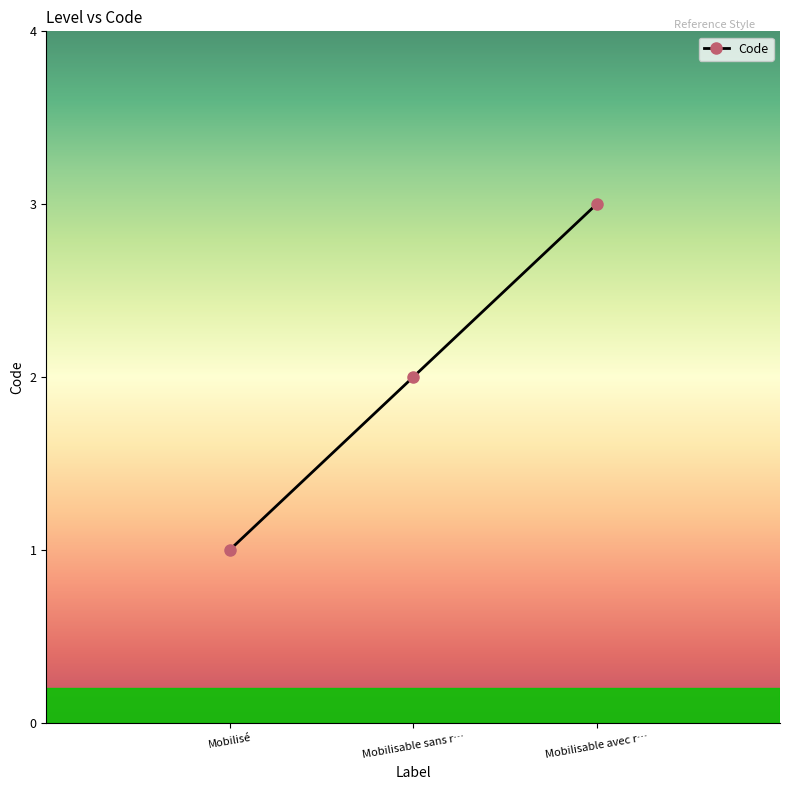

Reading right to left, extract all data points from this chart.

3	2	1